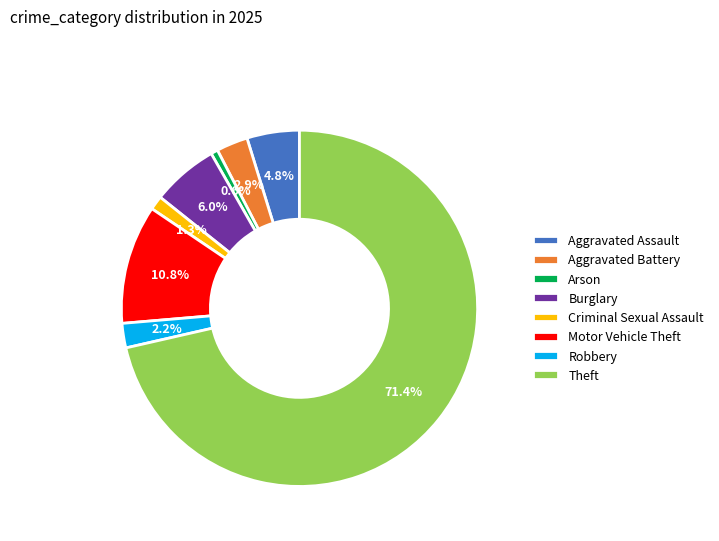

How many segments does this pie chart have?

8